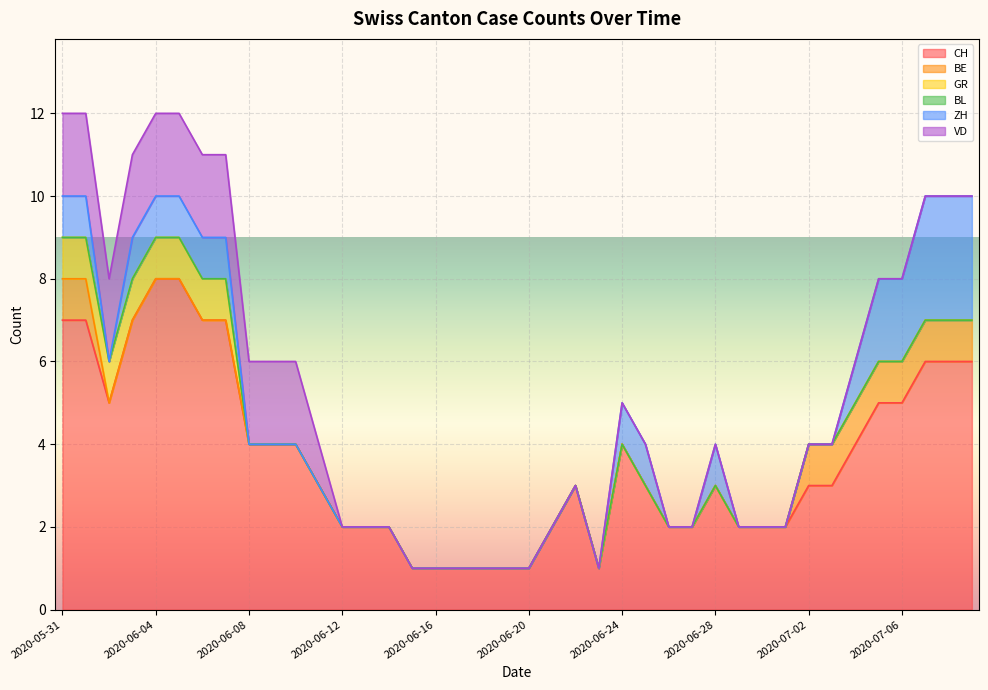

How many values in BE are above zero?

10